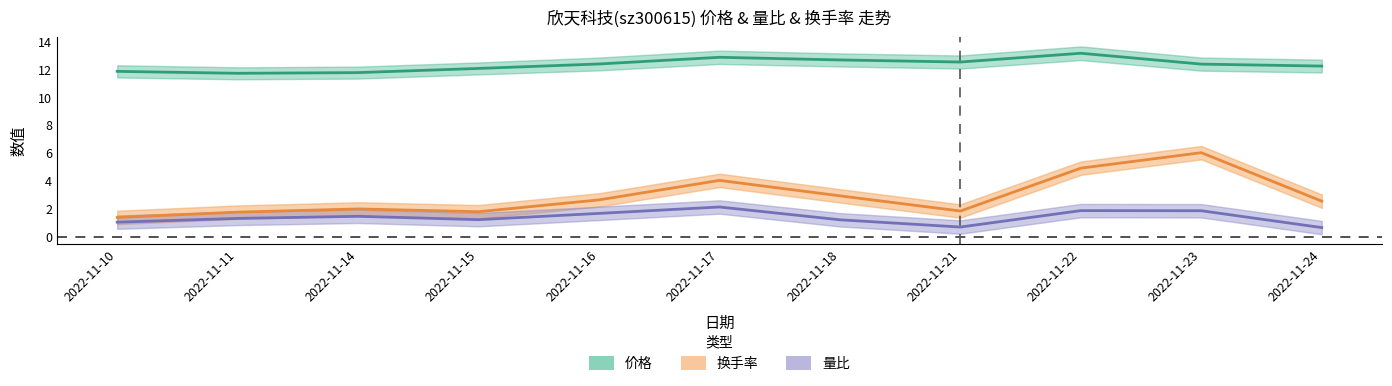

Reading left to right, list all the values displayed in this chart.

价格: 2022-11-10=11.9	2022-11-11=11.7	2022-11-14=11.8	2022-11-15=12.1	2022-11-16=12.4	2022-11-17=12.9	2022-11-18=12.7	2022-11-21=12.5	2022-11-22=13.2	2022-11-23=12.4	2022-11-24=12.2
换手率: 2022-11-10=1.4	2022-11-11=1.8	2022-11-14=2.0	2022-11-15=1.8	2022-11-16=2.6	2022-11-17=4.0	2022-11-18=2.9	2022-11-21=1.8	2022-11-22=4.9	2022-11-23=6.0	2022-11-24=2.5
量比: 2022-11-10=1.0	2022-11-11=1.3	2022-11-14=1.4	2022-11-15=1.2	2022-11-16=1.7	2022-11-17=2.1	2022-11-18=1.2	2022-11-21=0.7	2022-11-22=1.9	2022-11-23=1.9	2022-11-24=0.6